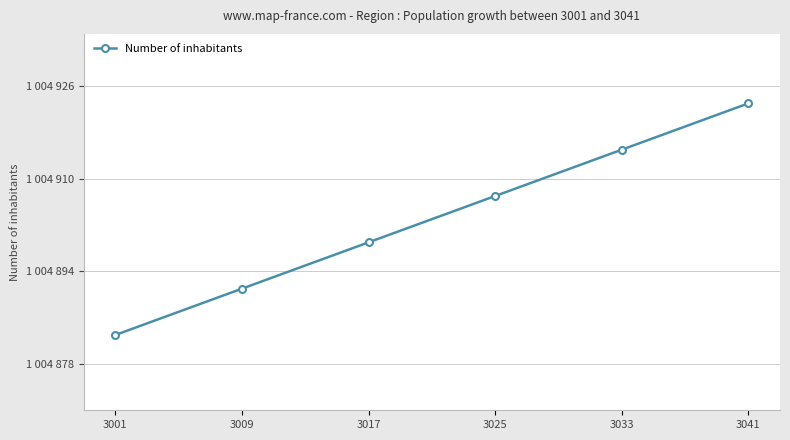

Reading right to left, extract all data points from this chart.

1004923	1004915	1004907	1004899	1004891	1004883